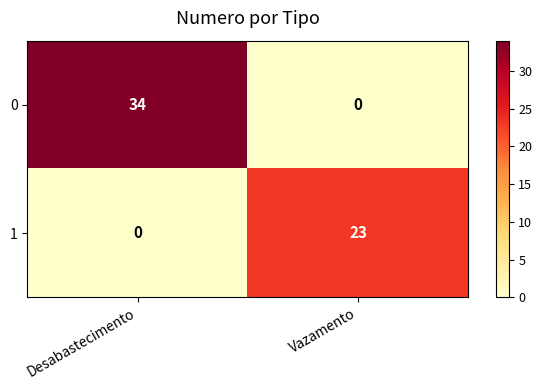

What value does the 1 series have at Vazamento, to the nearest 10?

20